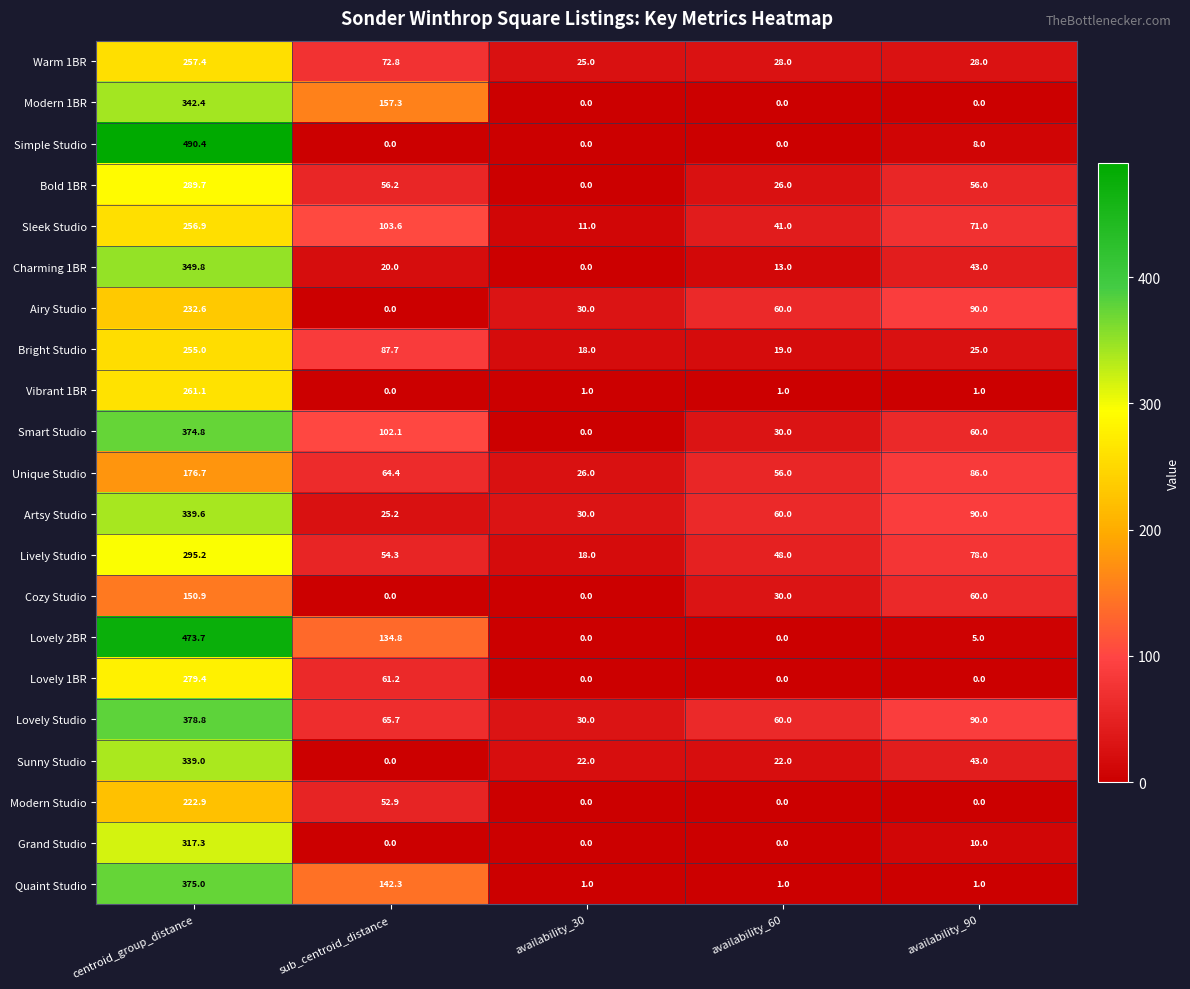

What is the sum of the Lively Studio values at availability_30 and availability_90?

96.0